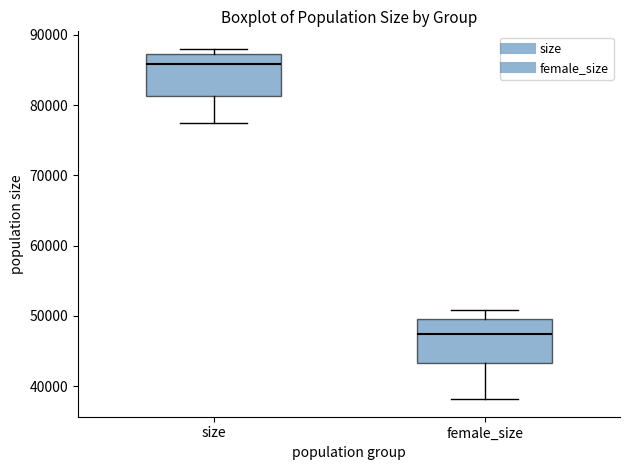

Reading left to right, transcribe this box plot: for each box, give where its median line is, the range the box spans, and where its two whiskers end, as read against the y-axis. The values are not printed on the chart, so give them approximately, as read against the axis.

size: median 86000, box 81000 to 87000, whiskers 77000 to 88000
female_size: median 47000, box 43000 to 50000, whiskers 38000 to 51000